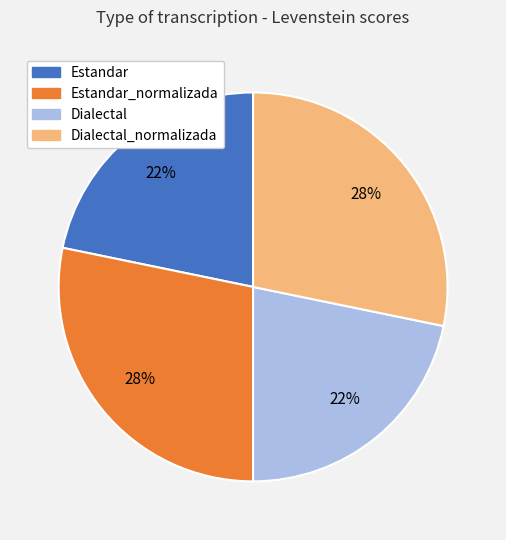

Between Dialectal_normalizada and Dialectal, which is larger?

Dialectal_normalizada